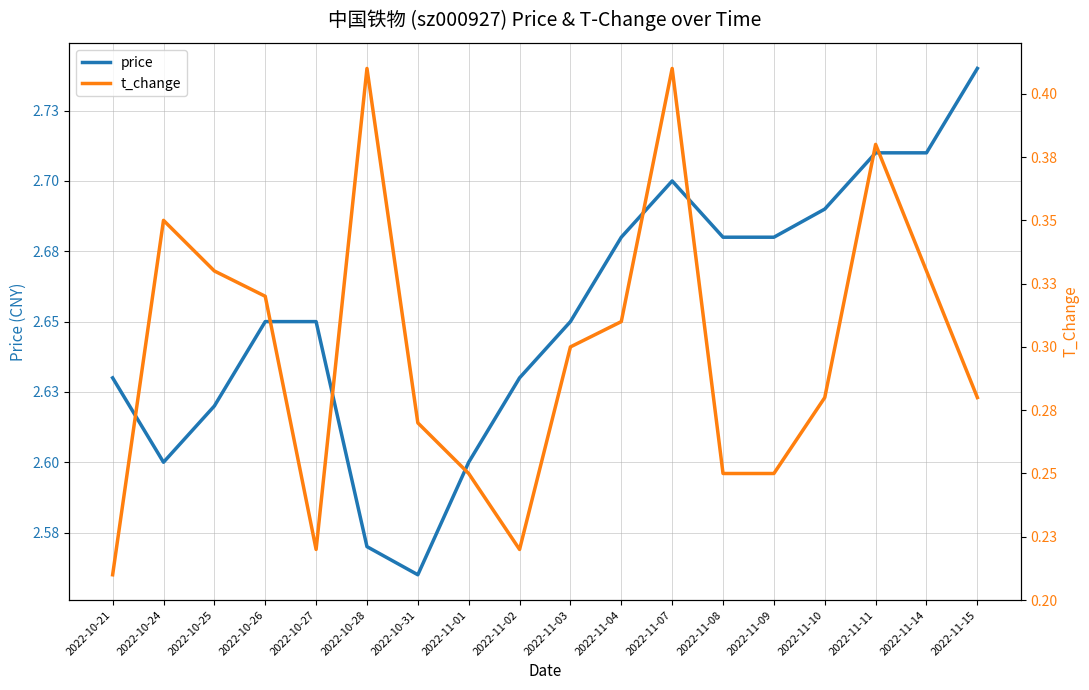

Reading right to left, list all the values displayed in this chart.

price: 2.7	2.7	2.7	2.7	2.7	2.7	2.7	2.7	2.6	2.6	2.6	2.6	2.6	2.6	2.6	2.6	2.6	2.6
t_change: 0.3	0.3	0.4	0.3	0.2	0.2	0.4	0.3	0.3	0.2	0.2	0.3	0.4	0.2	0.3	0.3	0.3	0.2